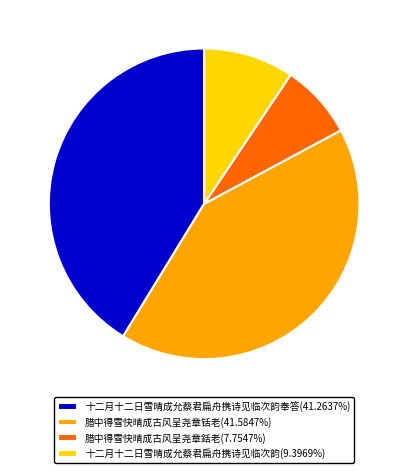

Does 腊中得雪快晴成古风呈尧章銛老(7.7547%) represent more than half of the total?

No